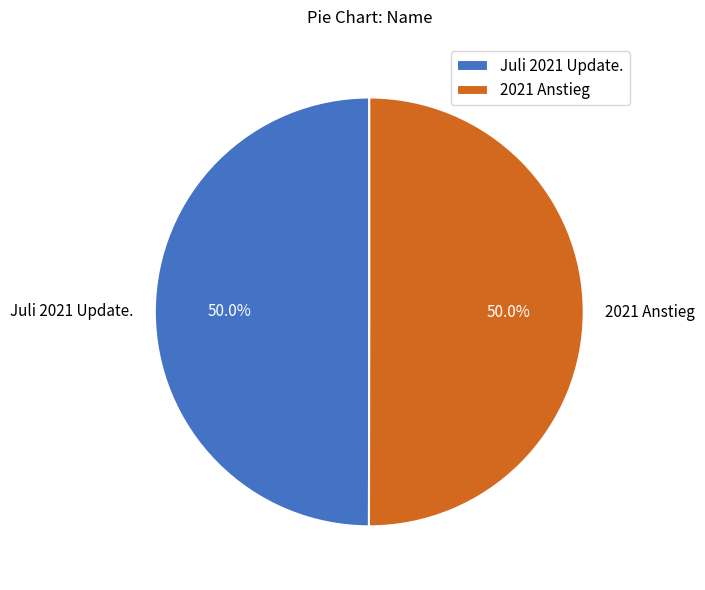

To the nearest percent, what percentage of the pie is Juli 2021 Update.?

50%